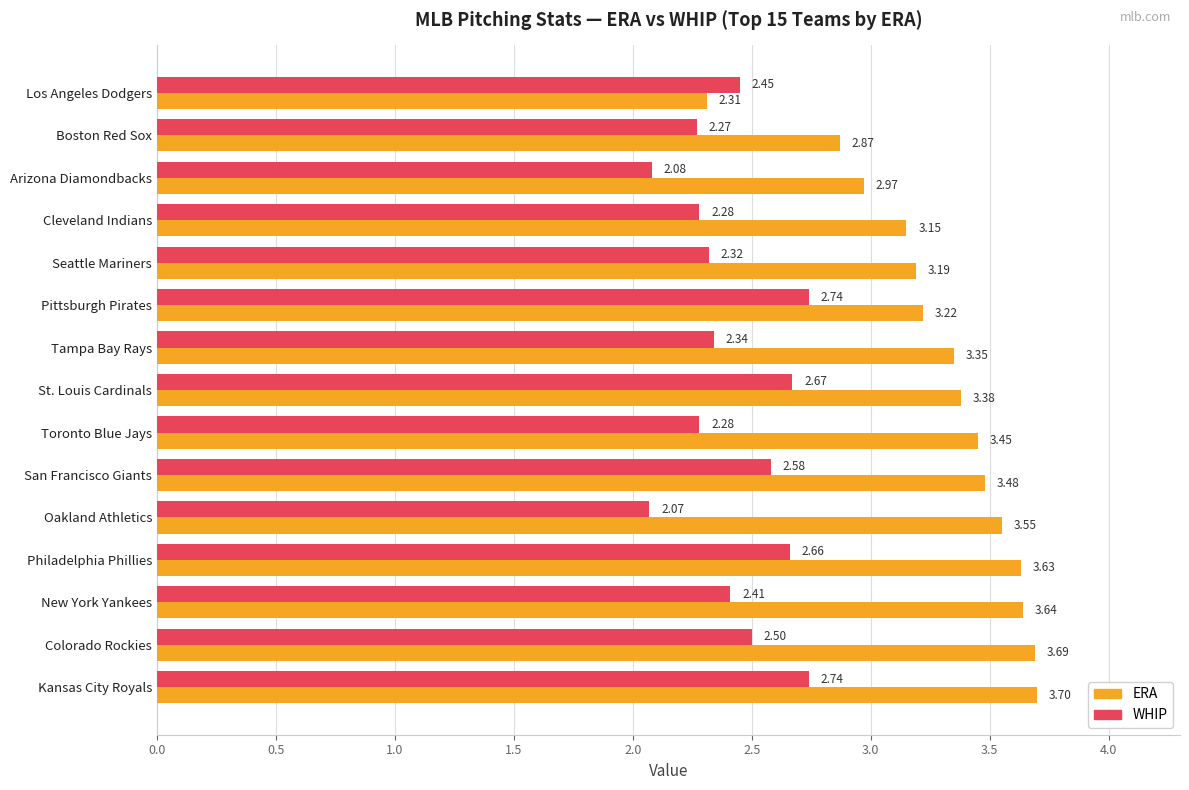

List the series in order of their overall mean, lowest first.

WHIP, ERA